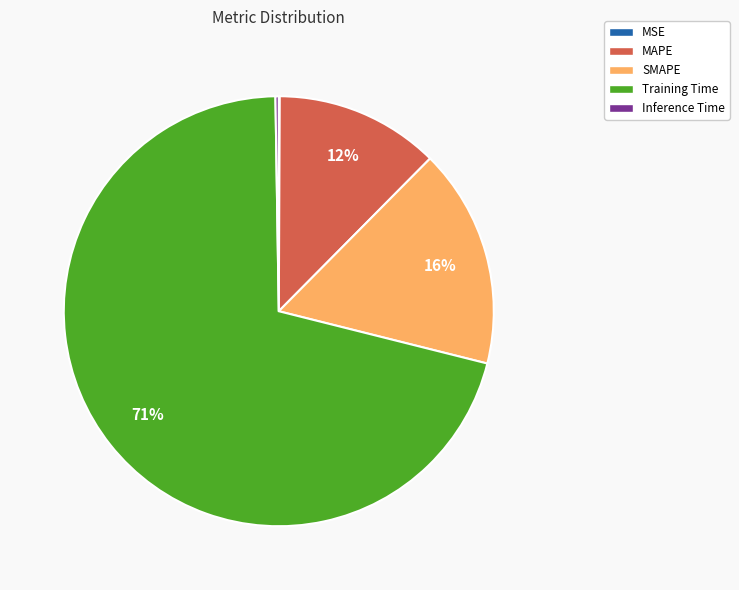

To the nearest percent, what percentage of the pie is MAPE?

12%